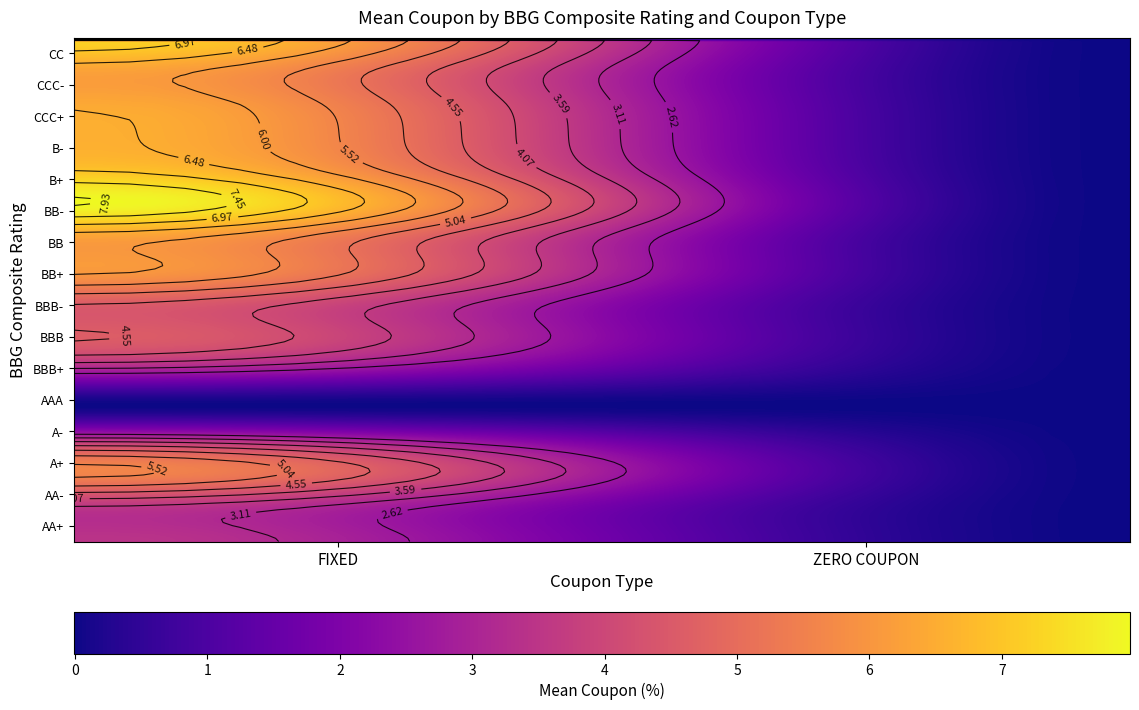

At how many categories does at least one series exceed 4?

1